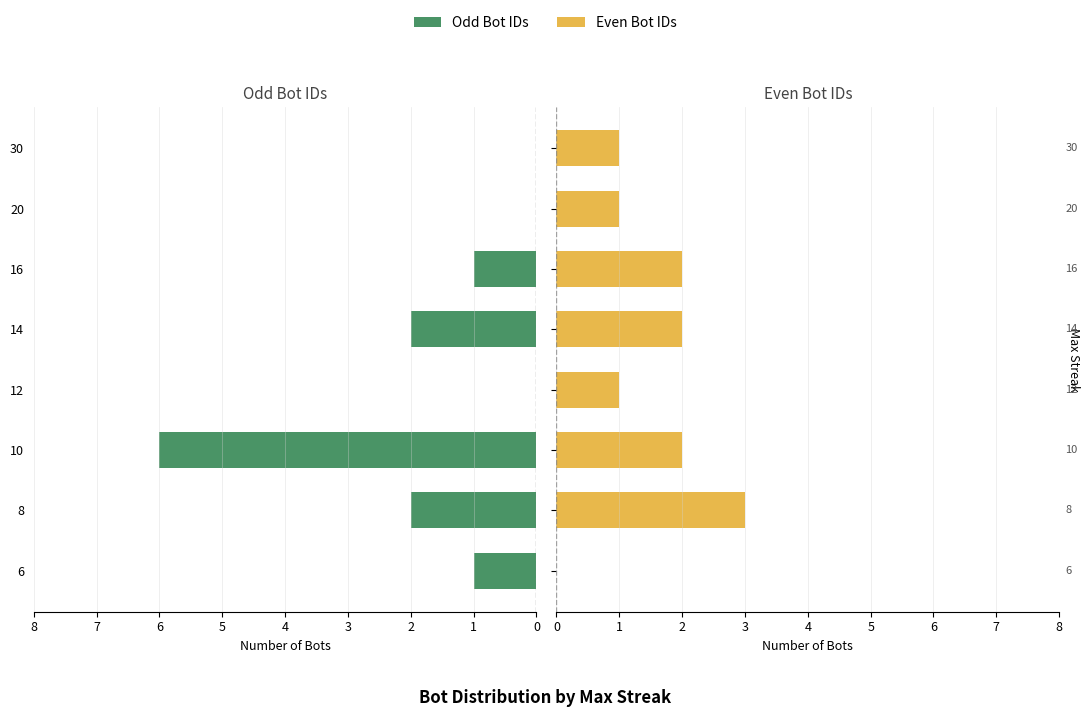

How many bars are there in each group?

2